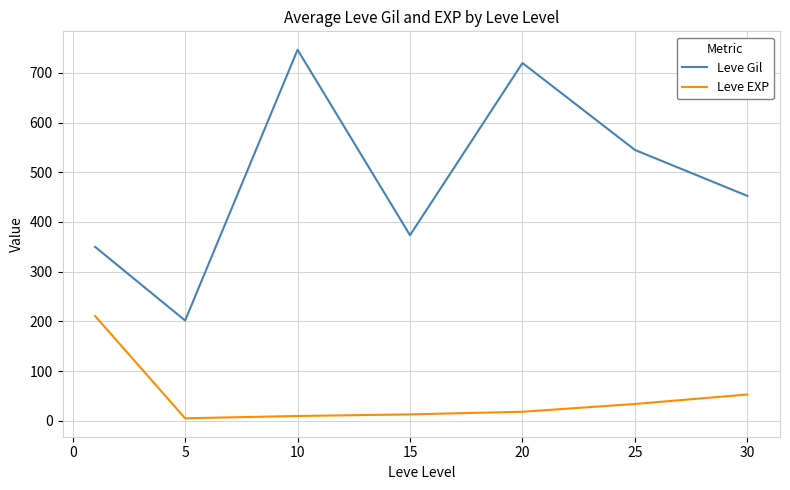

What is the maximum value shown in the chart?

746.7